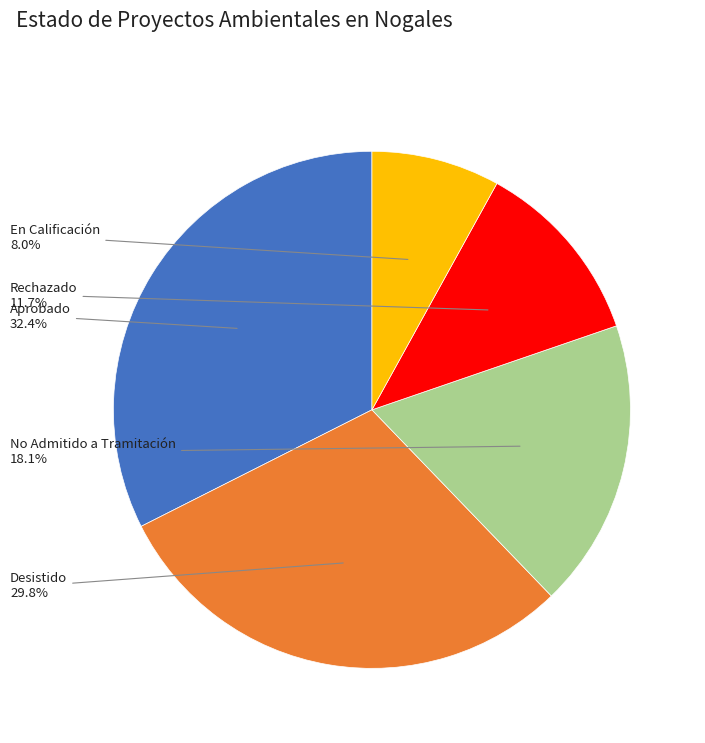

Is there any slice that represents more than half of the pie?

No